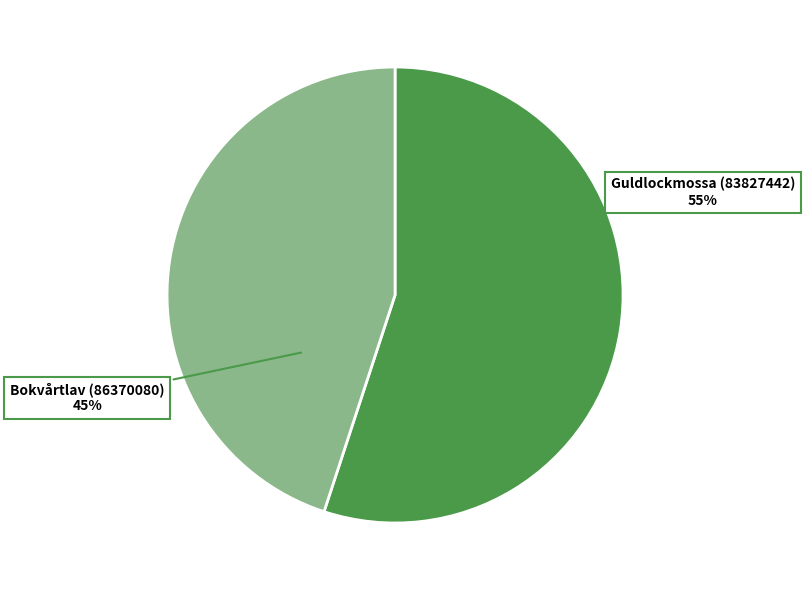

Count the number of slices in the pie.

2